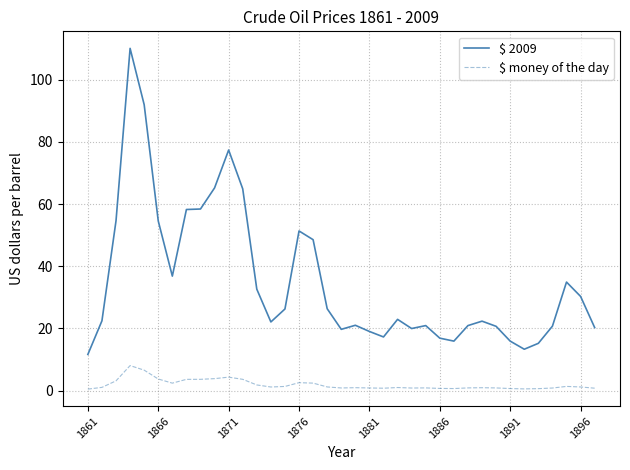

True or false: $ money of the day and $ 2009 cross at least once.

False